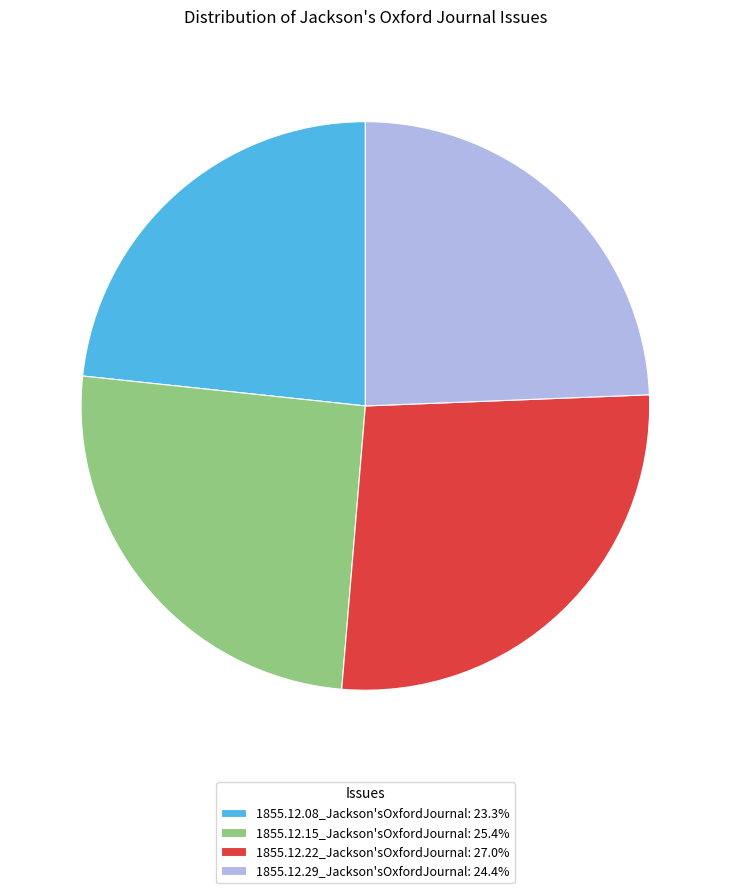

Is it true that 1855.12.08_Jackson'sOxfordJournal is 16% of the pie?

False